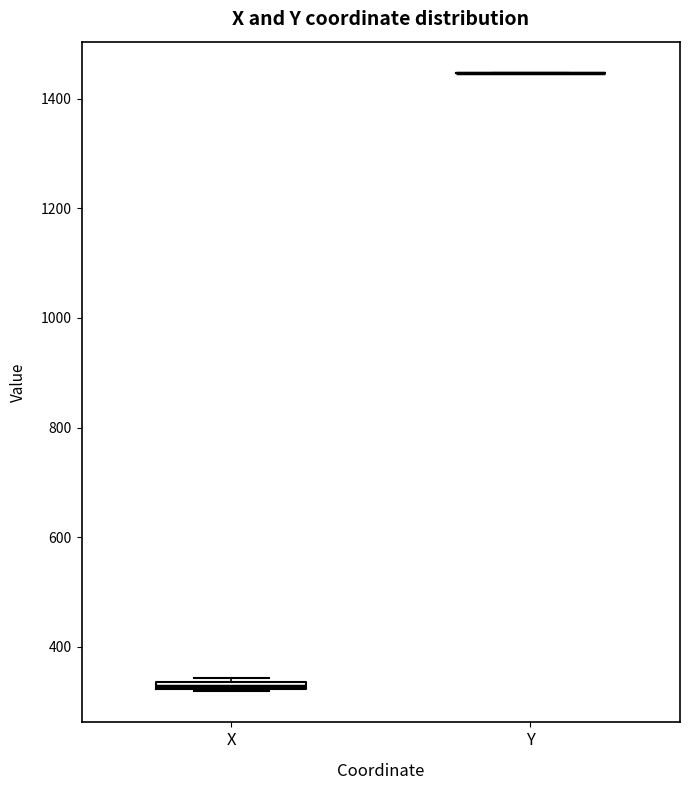

Where is the upper edge of the box for X on the y-axis? The values are not printed on the chart, so give them approximately, as read against the axis.

340